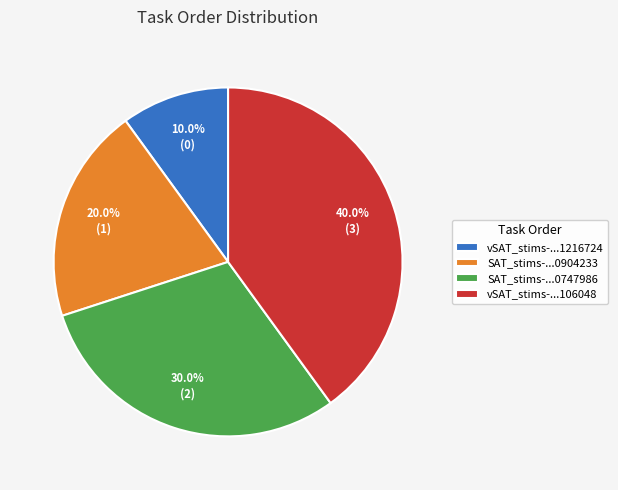

Is there any slice that represents more than half of the pie?

No